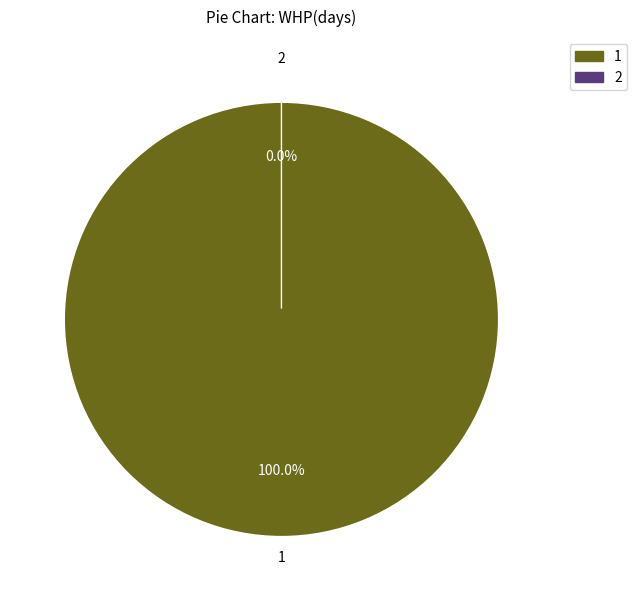

Rank the categories by value from highest to lowest.

1, 2